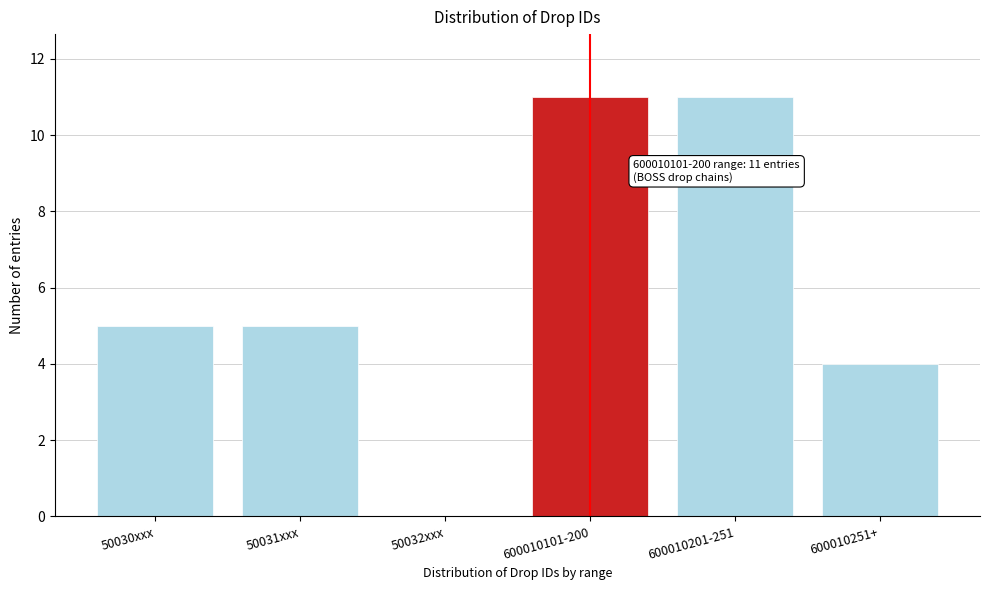

Reading left to right, list all the values displayed in this chart.

50030xxx=5	50031xxx=5	50032xxx=0	600010101-200=11	600010201-251=11	600010251+=4